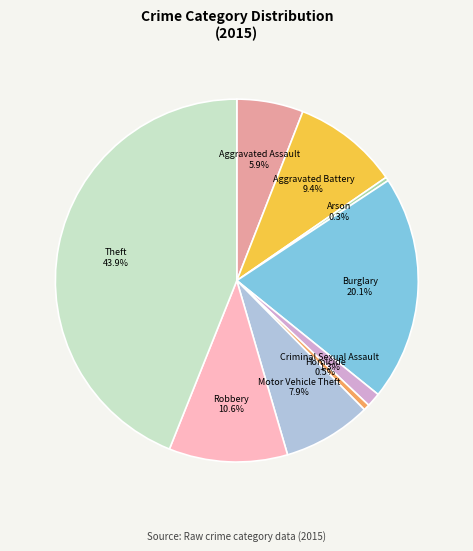

To the nearest percent, what is the difference between the largest and smallest slice percentages?

44%